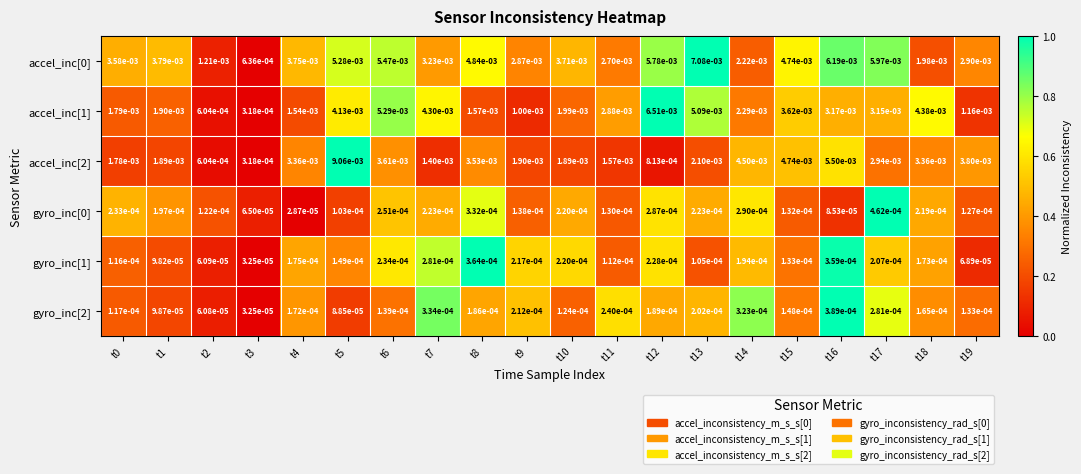

Is the value of gyro_inc[0] at t16 greater than the value of accel_inc[2] at t3?

No